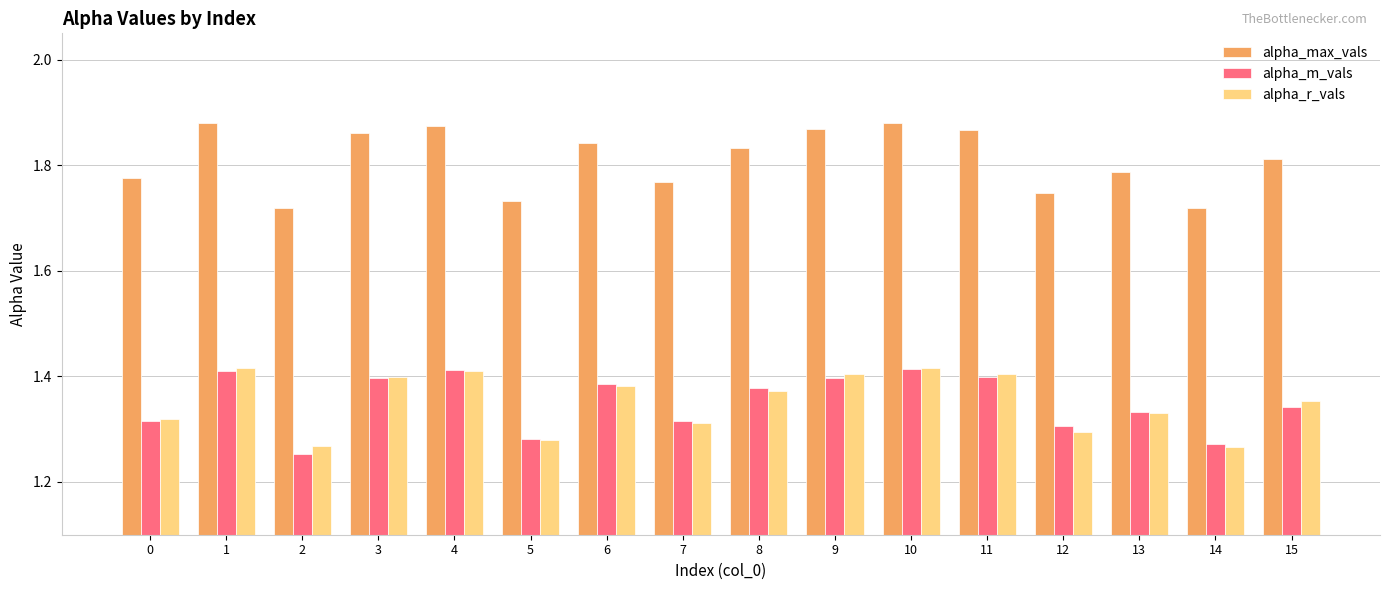

Is it true that alpha_m_vals equals 1.9 at 3?

False